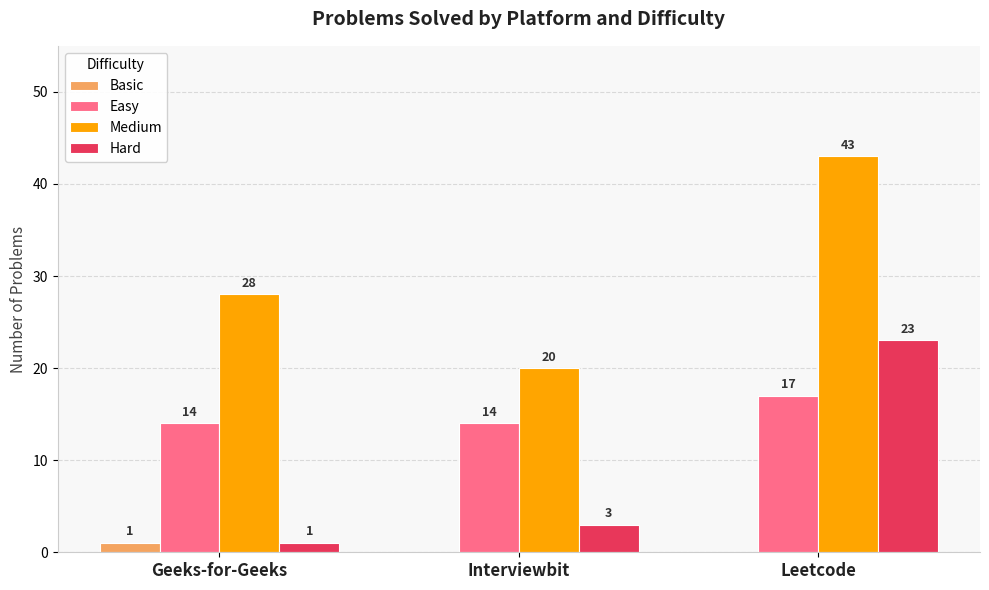

True or false: Easy has a value of 24 at Geeks-for-Geeks.

False